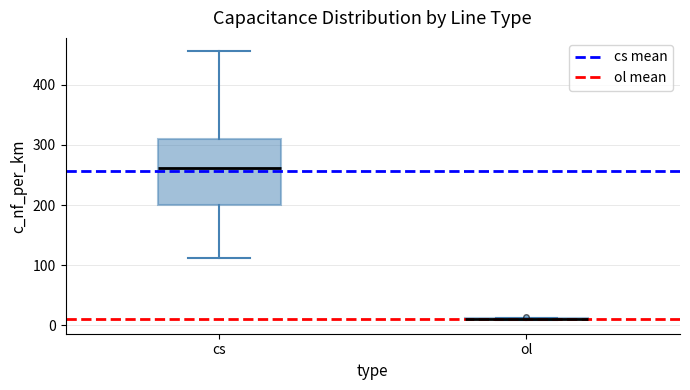

Reading left to right, transcribe this box plot: for each box, give where its median line is, the range the box spans, and where its two whiskers end, as read against the y-axis. The values are not printed on the chart, so give them approximately, as read against the axis.

cs: median 260, box 200 to 310, whiskers 110 to 460
ol: box collapsed to a line at 10, whiskers 10 to 10